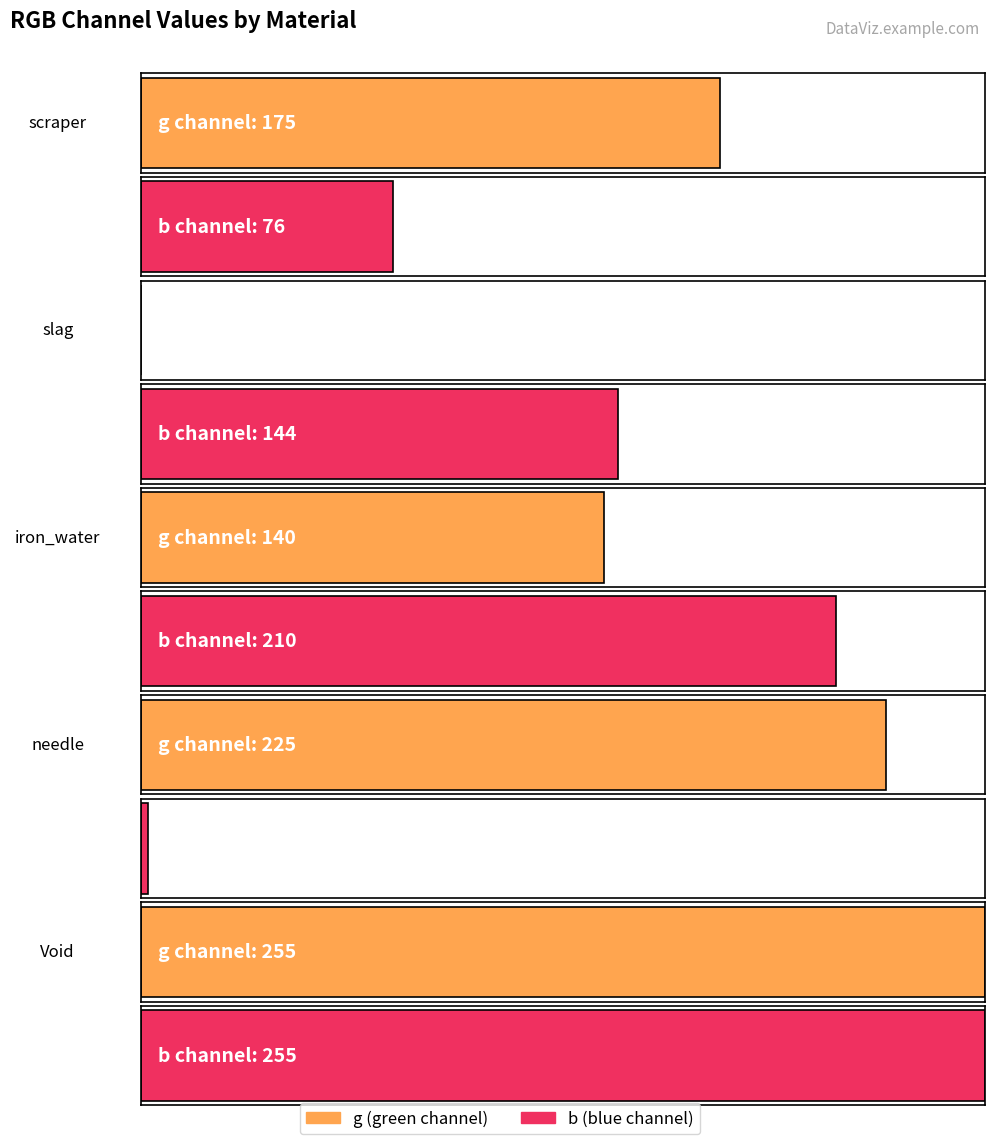

Read the g value at scraper, to the nearest 5.

175